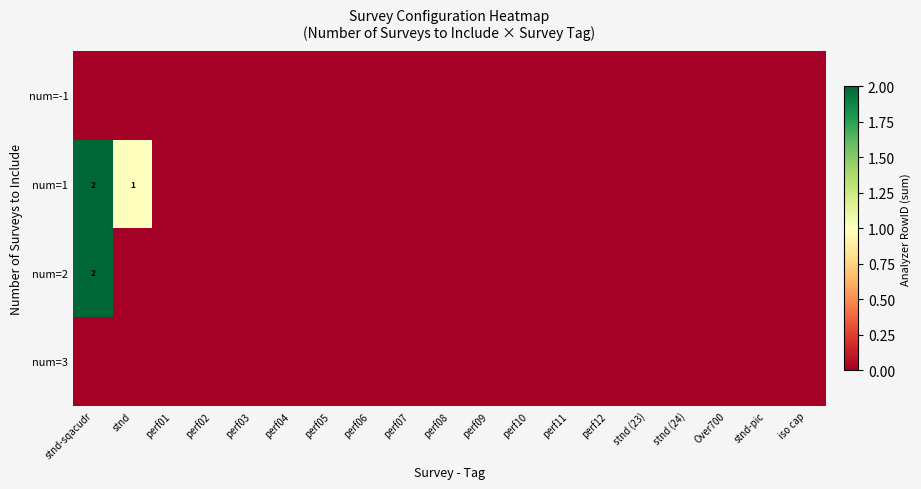

Which series has the largest total across all categories?

num=1